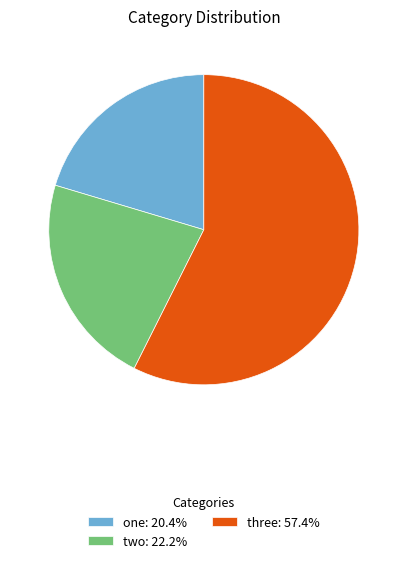

Which slice is the smallest?

one